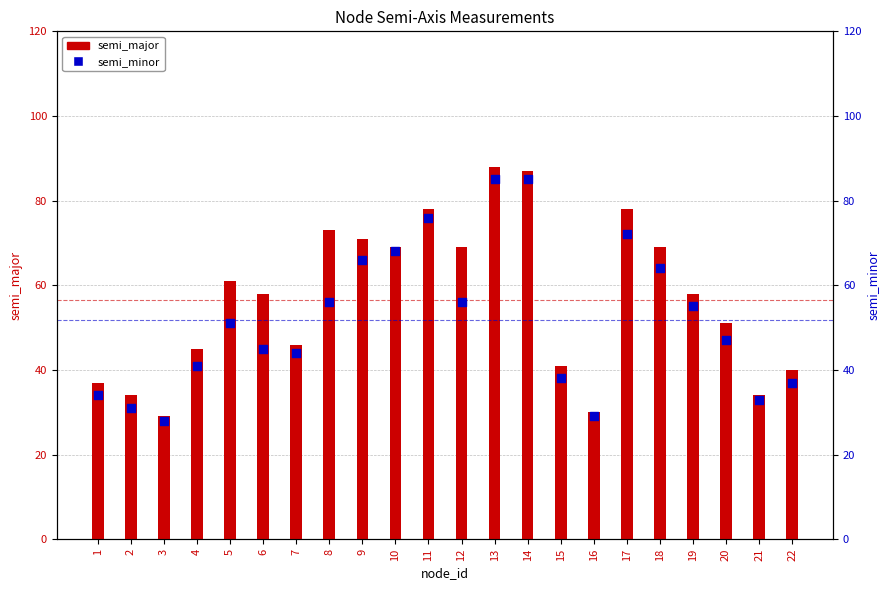

At which category is the sum across all series the highest?

13